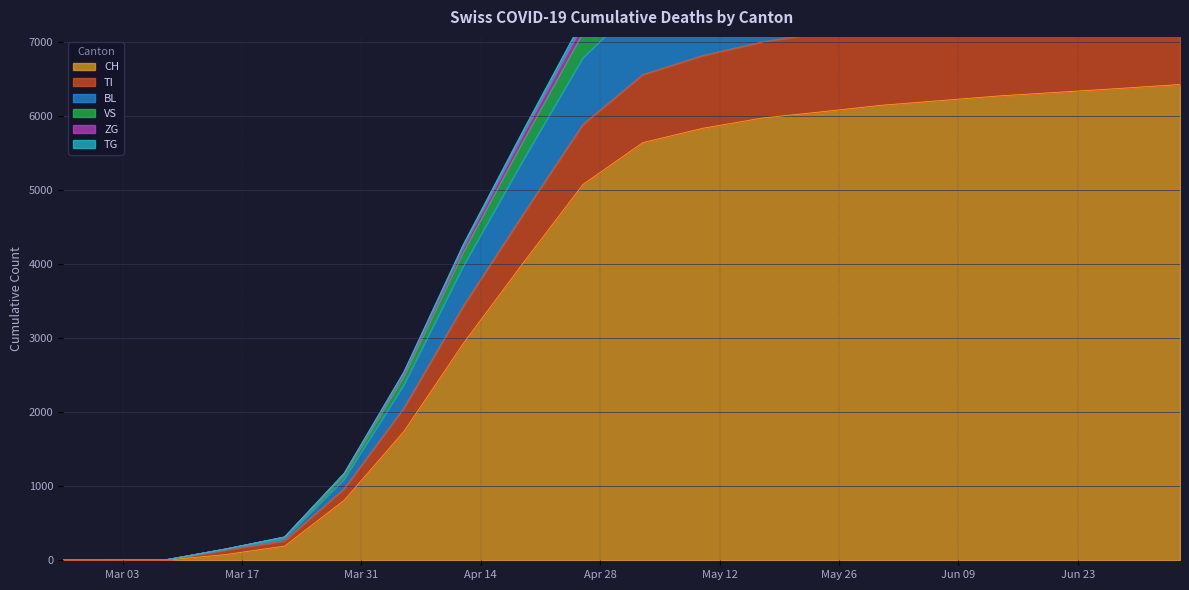

How many values in BL are above zero?

18